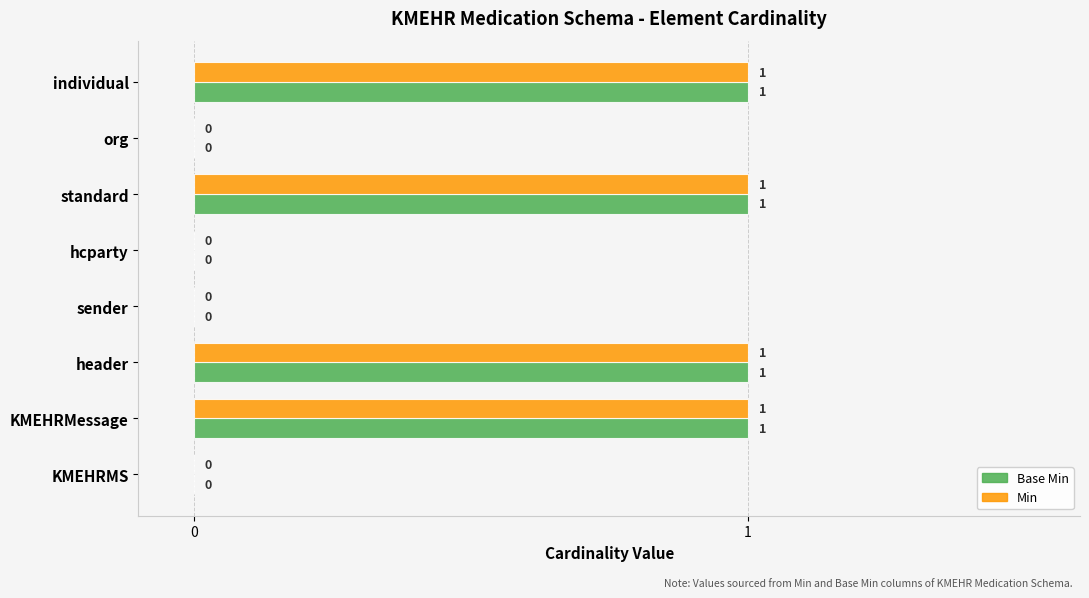

What is the highest value of the Min series?

1